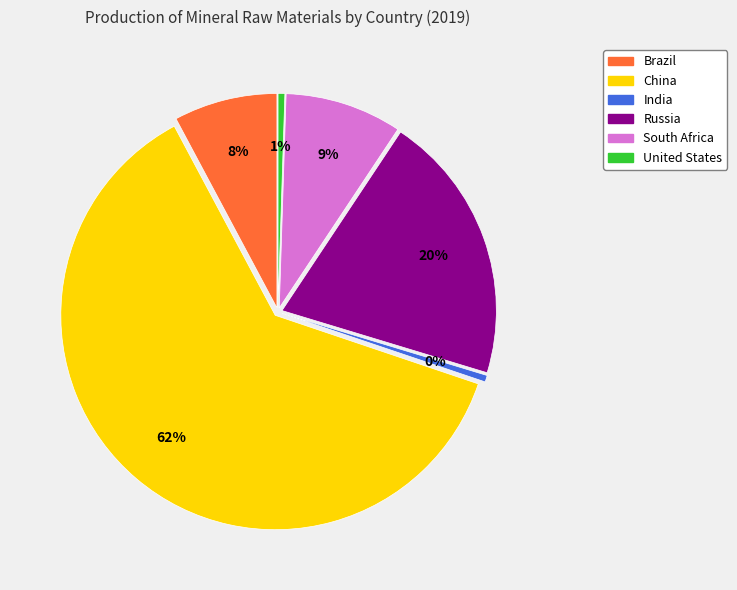

What is the change in value from Russia to United States?

-17920